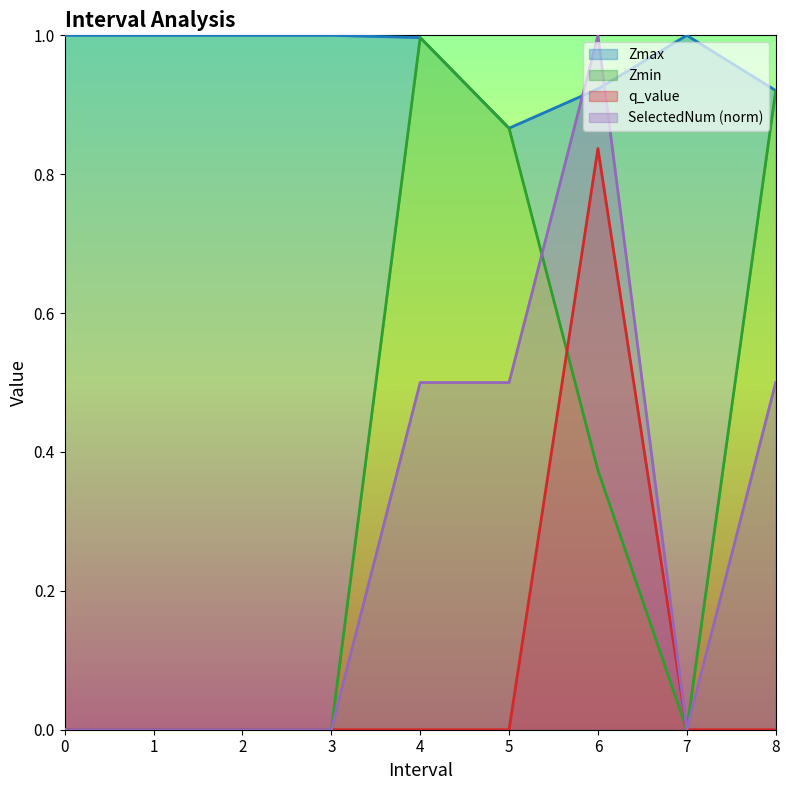

Is it true that Zmax equals 0.6 at 2?

False